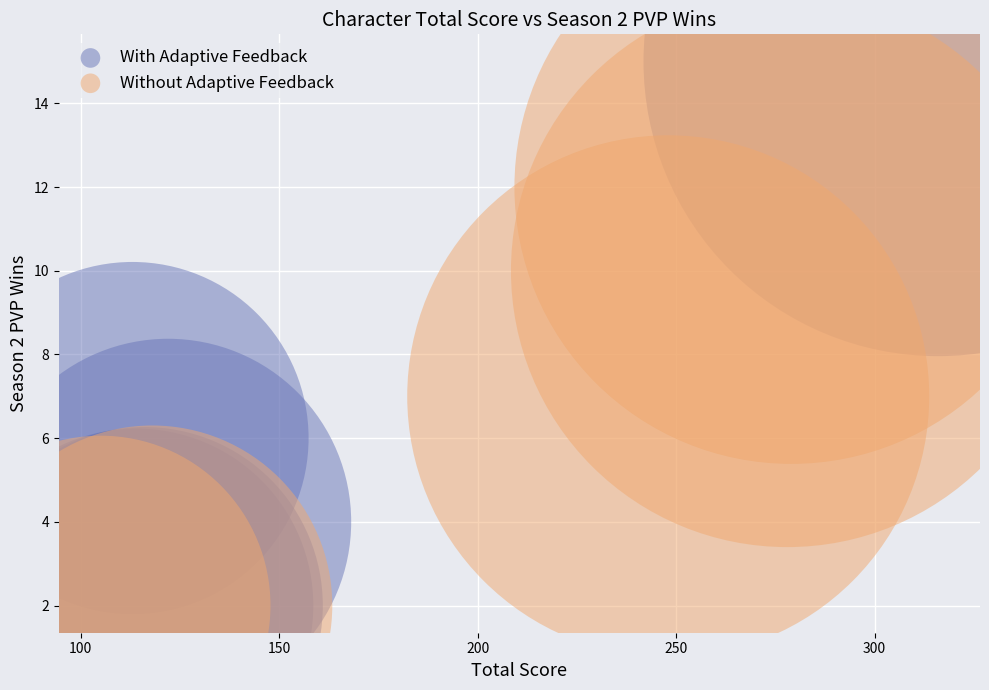

Which series has the widest spread of Y values?

With Adaptive Feedback